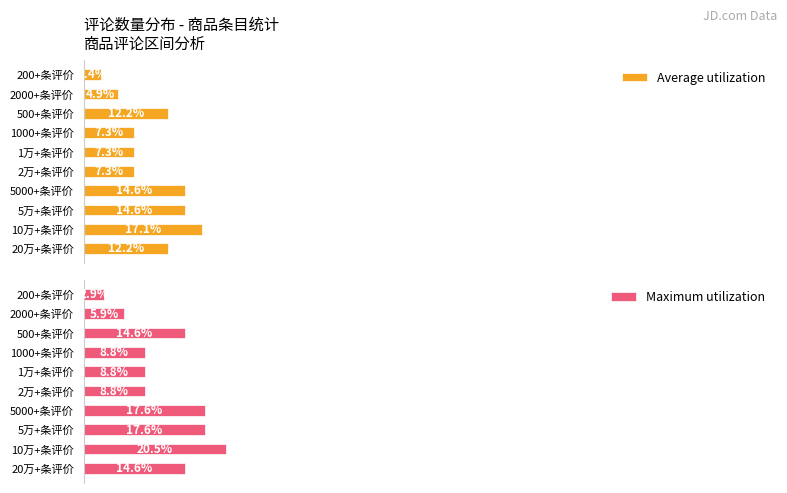

What is the value of the Average utilization bar at the 4th from the left?

14.6